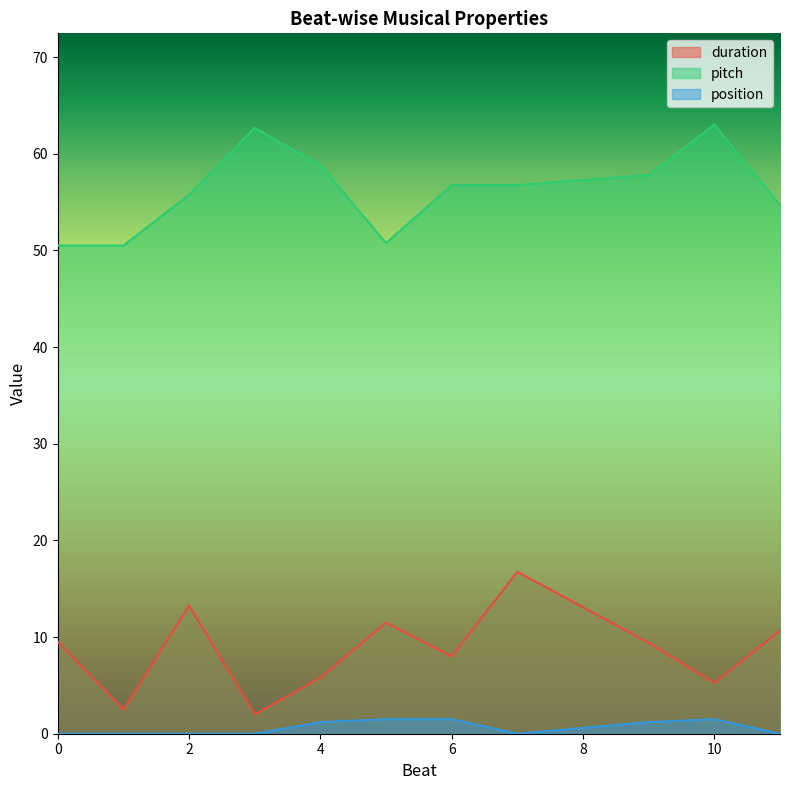

What is the spread (max minus min) of values at 10?

61.5